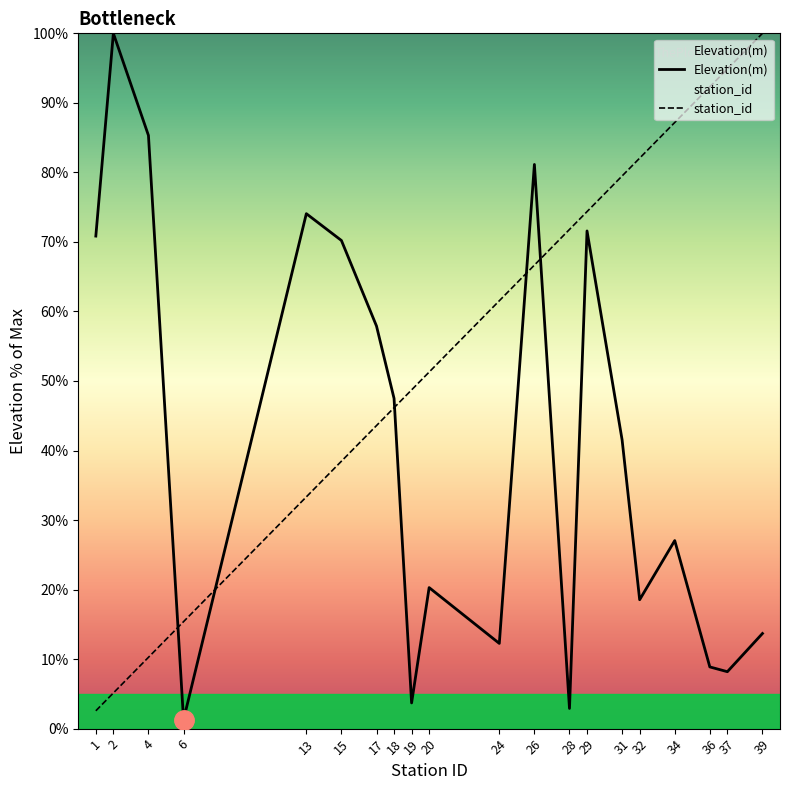

The station_id series shows 18.0 at 4. True or false?

False